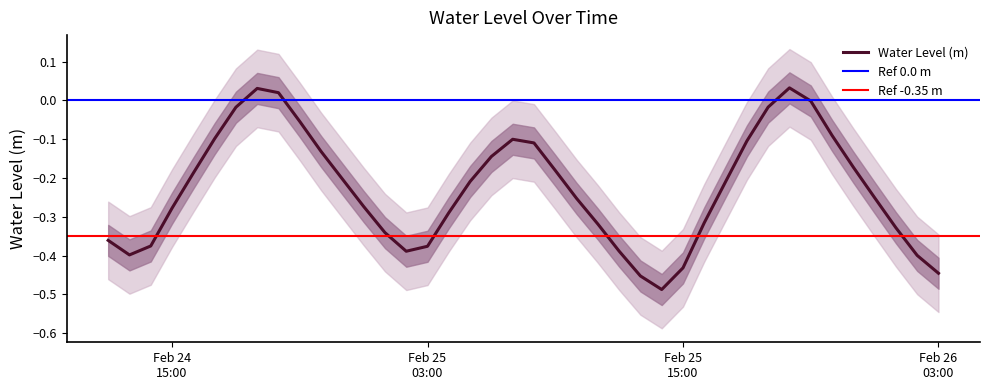

Rank the categories by value from lowest to highest.

2025-02-25 14:00:00, 2025-02-25 13:00:00, 2025-02-26 03:00:00, 2025-02-25 15:00:00, 2025-02-26 02:00:00, 2025-02-24 13:00:00, 2025-02-25 02:00:00, 2025-02-25 12:00:00, 2025-02-25 03:00:00, 2025-02-24 14:00:00, 2025-02-24 12:00:00, 2025-02-25 01:00:00, 2025-02-26 01:00:00, 2025-02-25 11:00:00, 2025-02-25 16:00:00, 2025-02-25 04:00:00, 2025-02-24 15:00:00, 2025-02-25 00:00:00, 2025-02-25 10:00:00, 2025-02-26 00:00:00, 2025-02-25 17:00:00, 2025-02-25 05:00:00, 2025-02-24 23:00:00, 2025-02-24 16:00:00, 2025-02-25 09:00:00, 2025-02-25 23:00:00, 2025-02-25 06:00:00, 2025-02-24 22:00:00, 2025-02-25 08:00:00, 2025-02-25 18:00:00, 2025-02-25 07:00:00, 2025-02-24 17:00:00, 2025-02-25 22:00:00, 2025-02-24 21:00:00, 2025-02-24 18:00:00, 2025-02-25 19:00:00, 2025-02-25 21:00:00, 2025-02-24 20:00:00, 2025-02-24 19:00:00, 2025-02-25 20:00:00